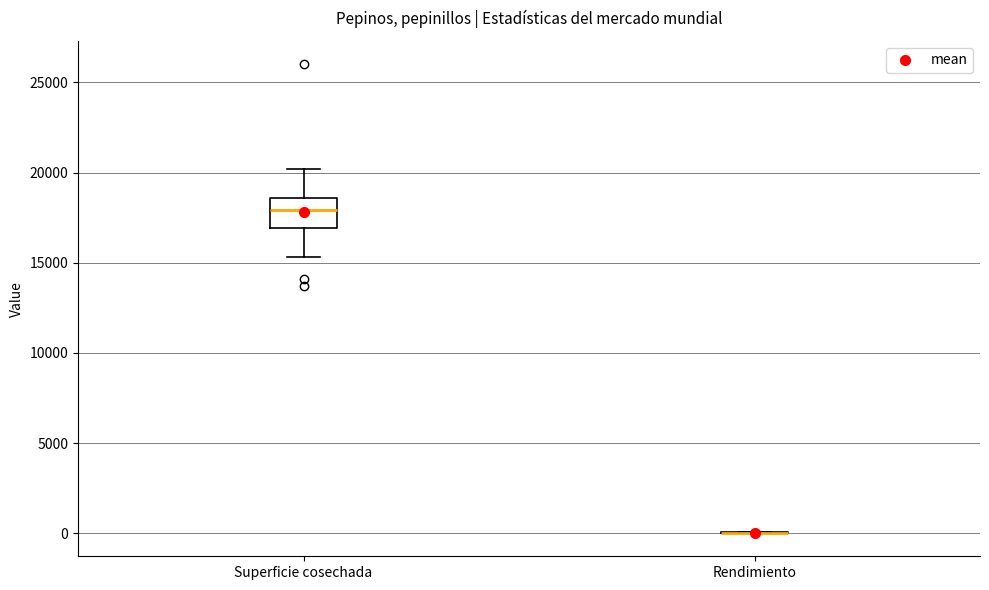

Reading left to right, read every box against the y-axis: the position of its median line, the range the box covers, and the ends of its whiskers. The values are not printed on the chart, so give them approximately, as read against the axis.

Superficie cosechada: median 18000, box 17000 to 18500, whiskers 15500 to 20000
Rendimiento: box collapsed to a line at 0, whiskers 0 to 0